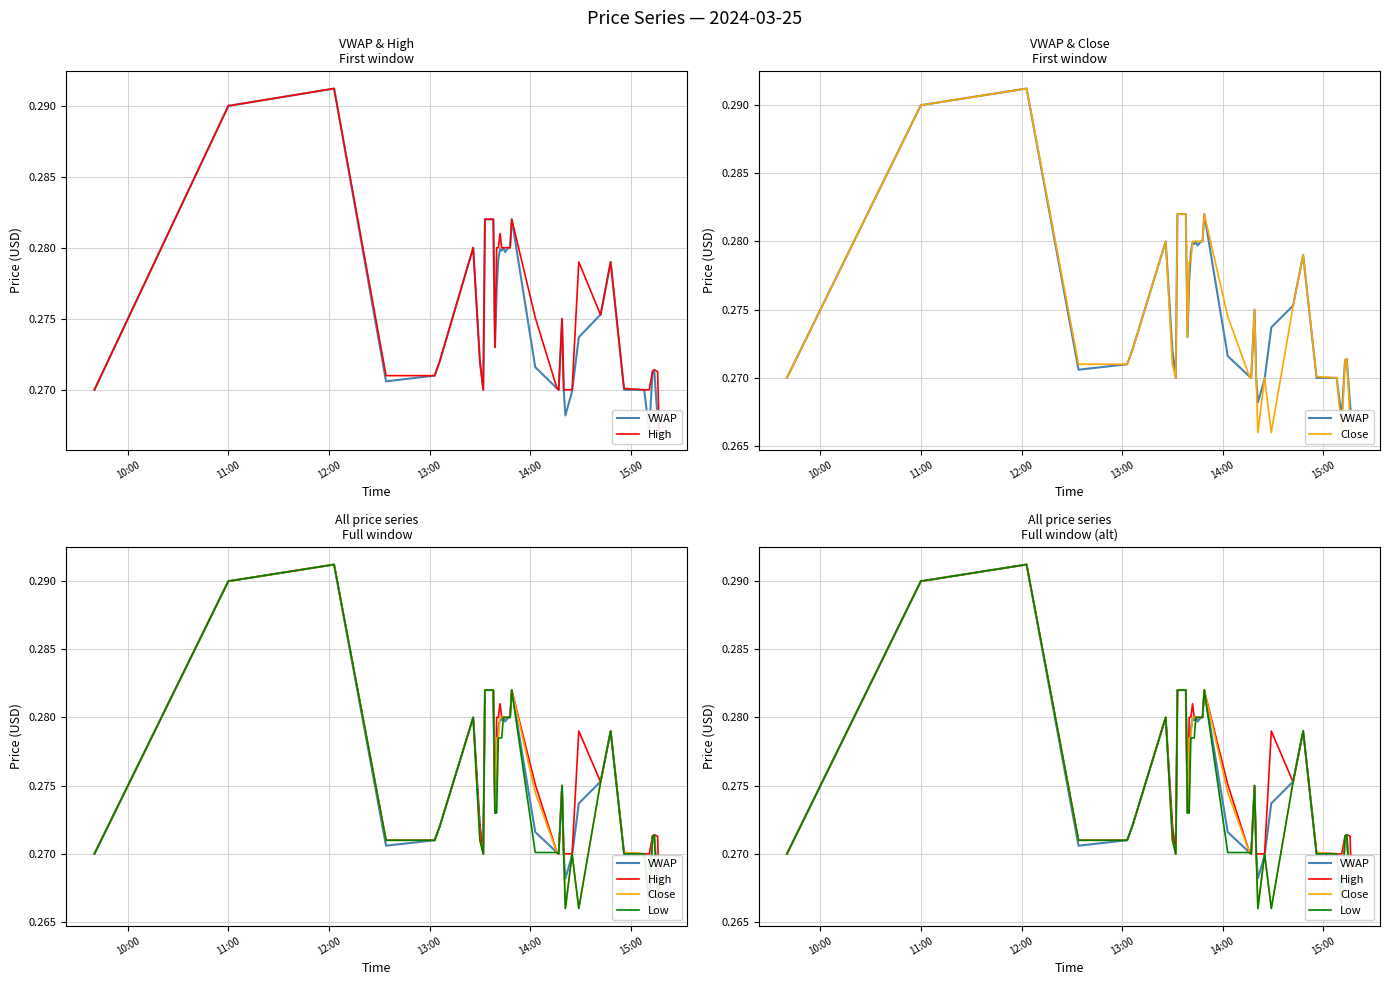

True or false: High has more than 0 interior local peaks.

True